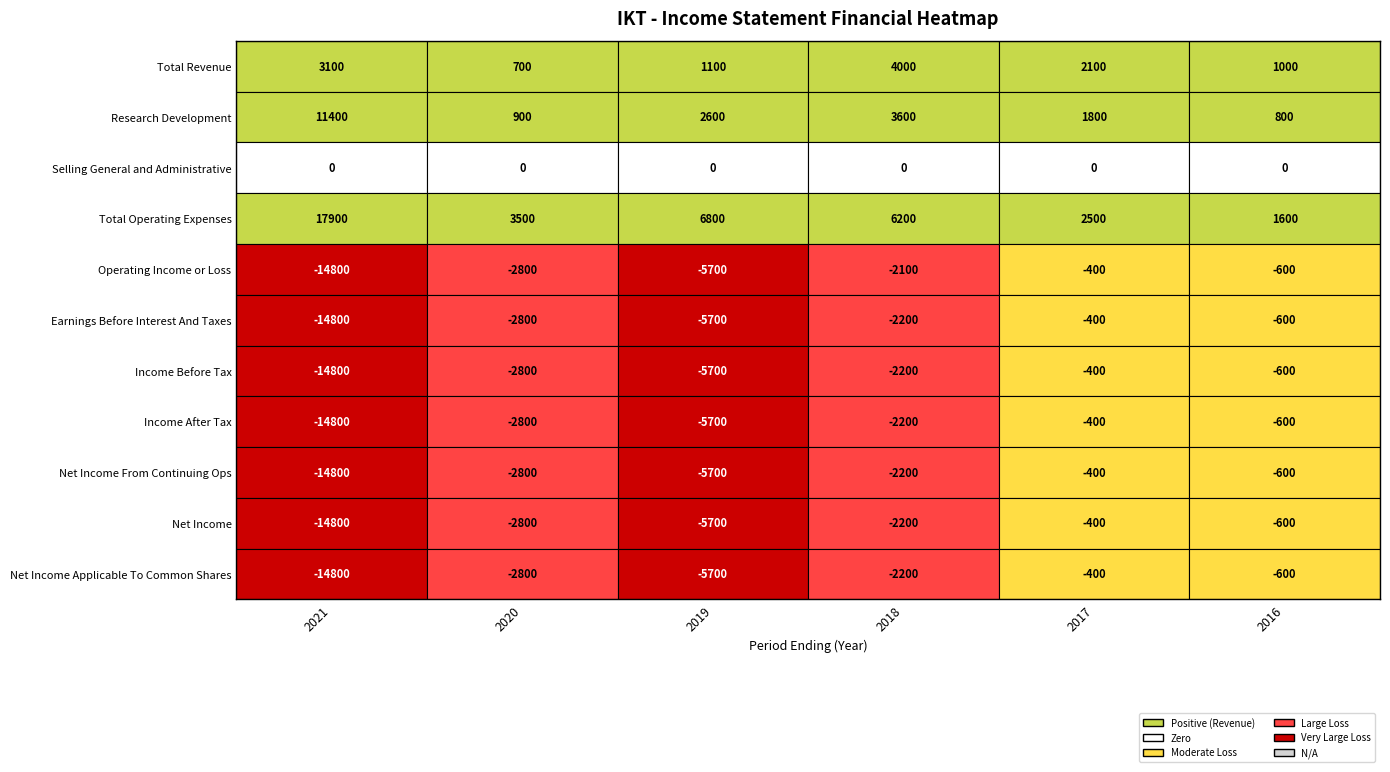

What is the sum of all Total Revenue values?

12000